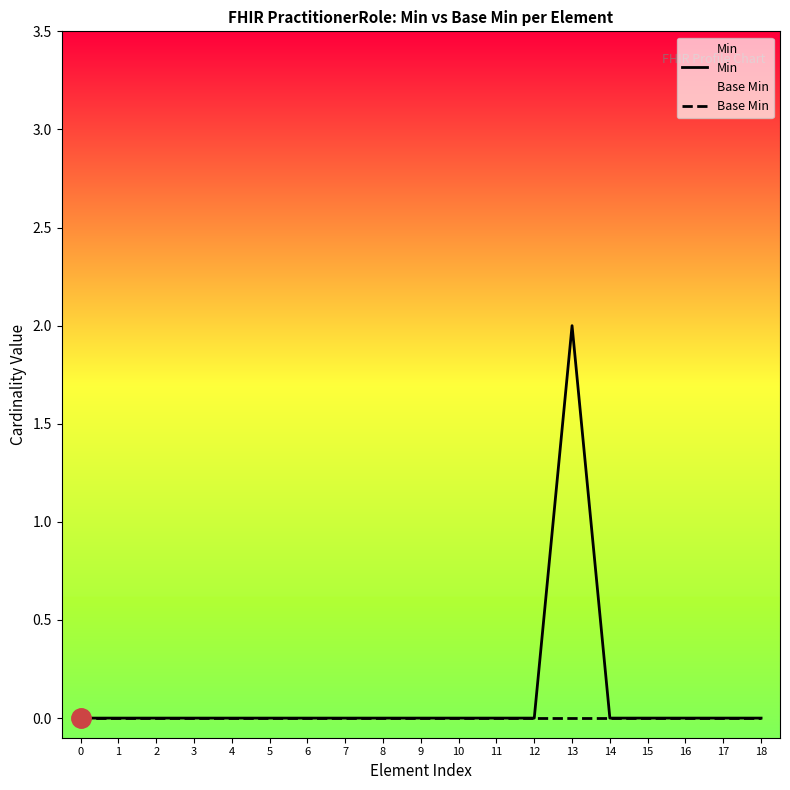

True or false: Min and Base Min intersect in this chart.

False